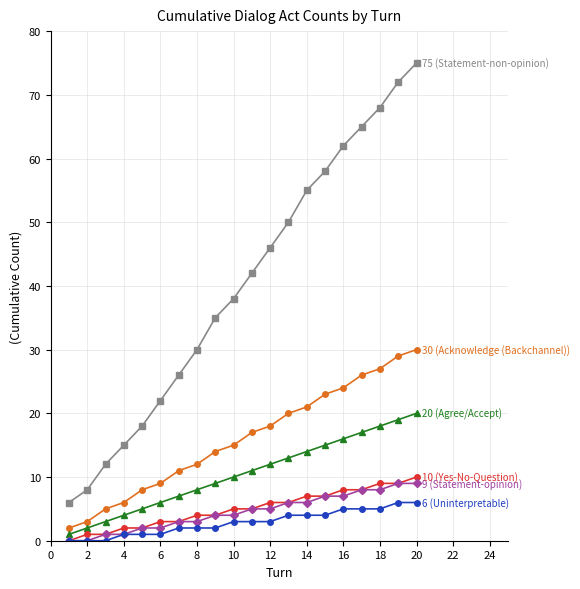

What is the greatest value displayed?

75